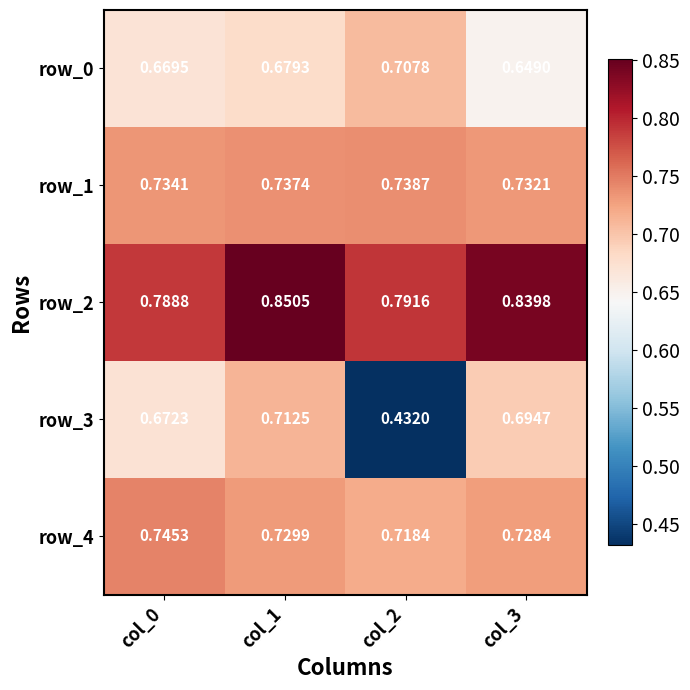

Count the row_4 values in the range 0 to 1.

4